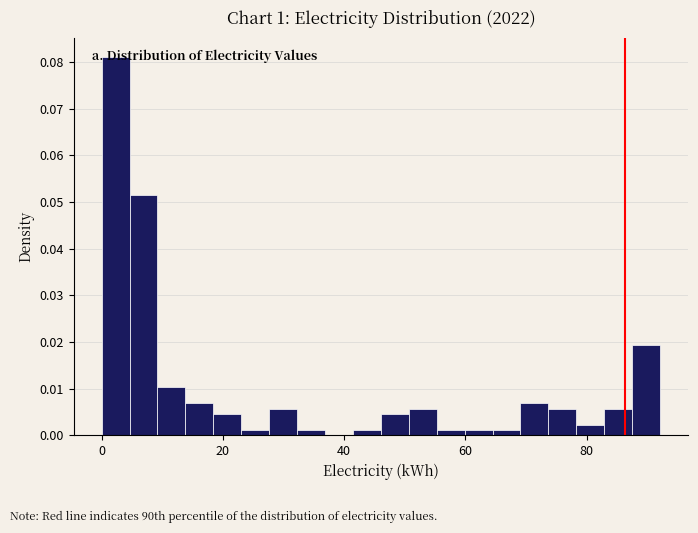

Around what value on the x-axis is the tallest bar? Give the approximate position of its centre, as read against the axis.

2